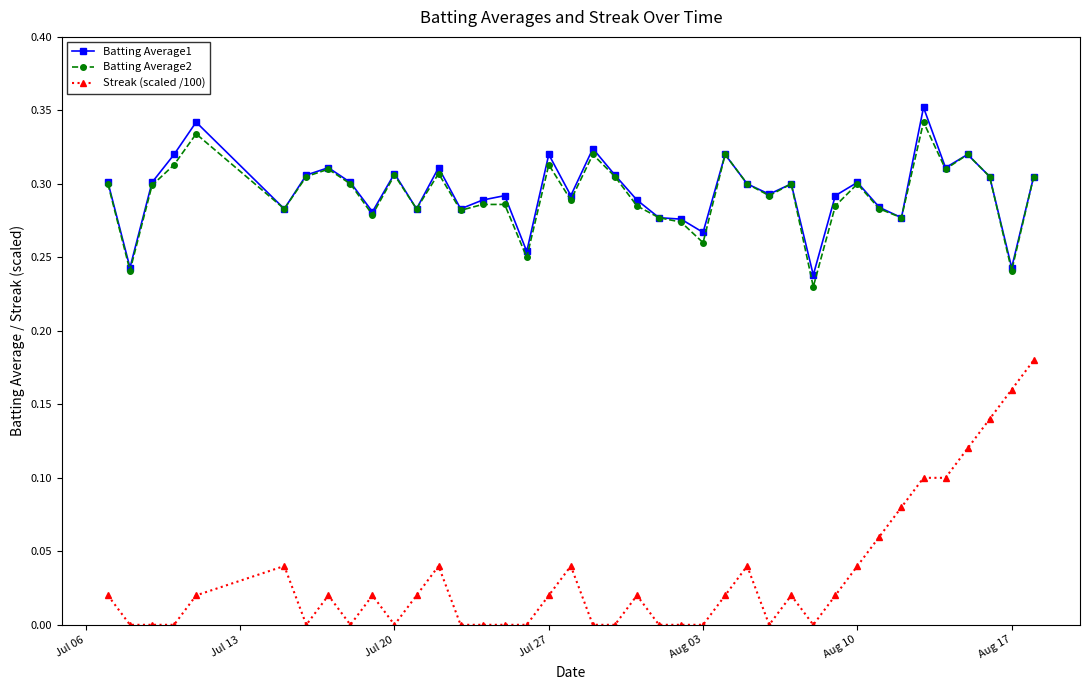

Which series has the widest spread of values?

Streak (scaled /100)